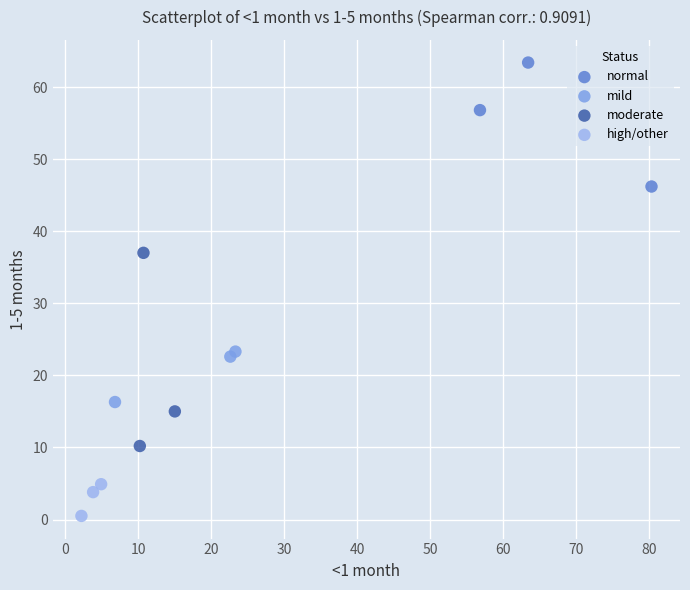

Which series contains the lowest Y value?

high/other